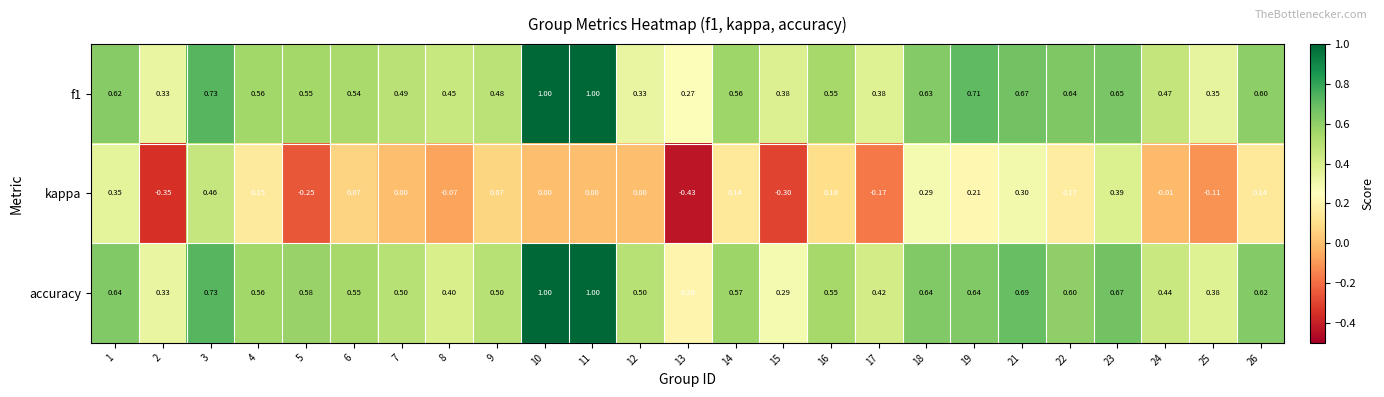

Which series has the largest total across all categories?

accuracy